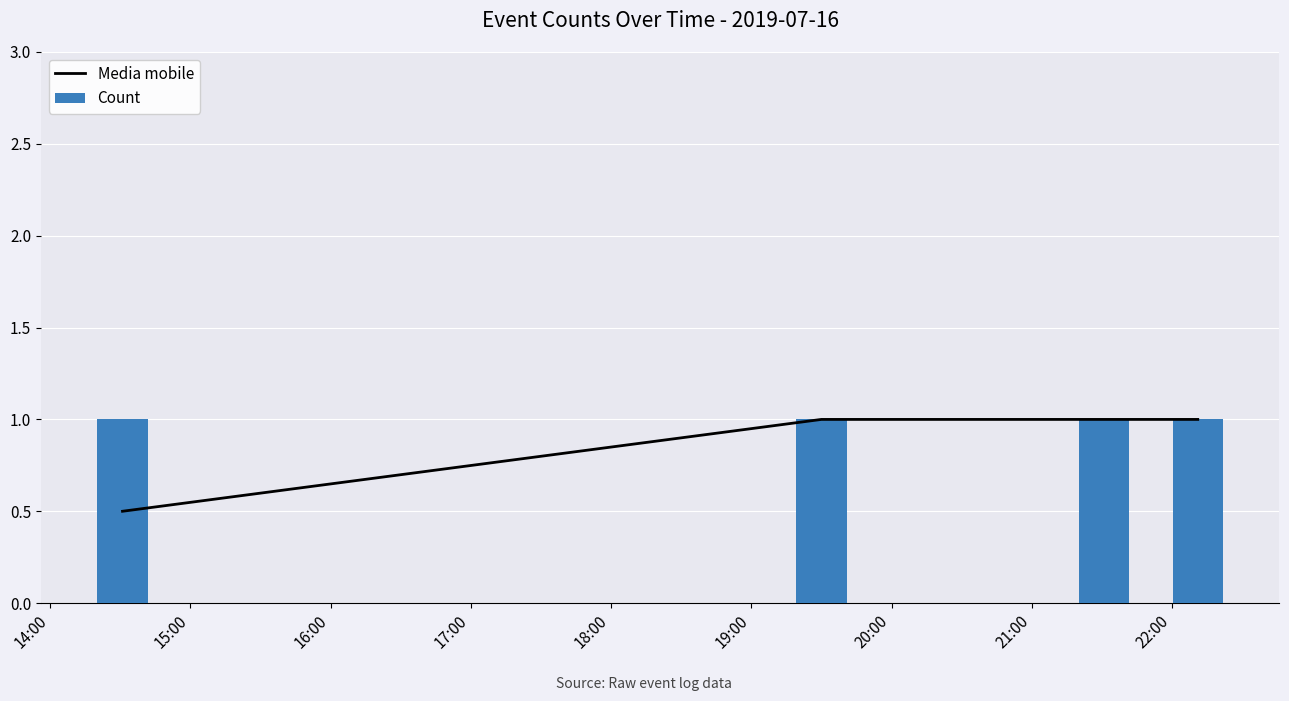

What are all the series names shown in the legend?

Media mobile, Count